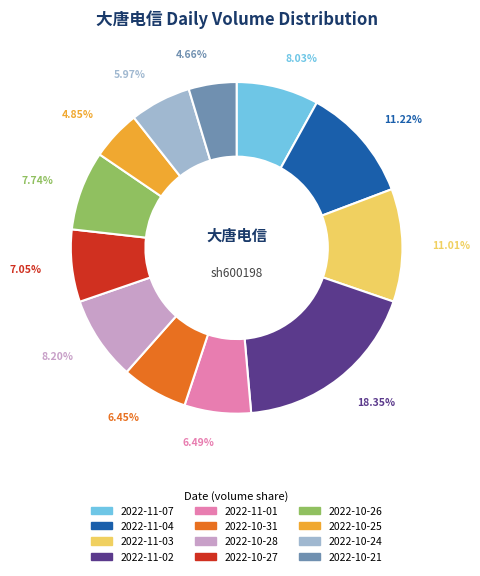

To the nearest percent, what portion does 2022-10-31 represent?

6%